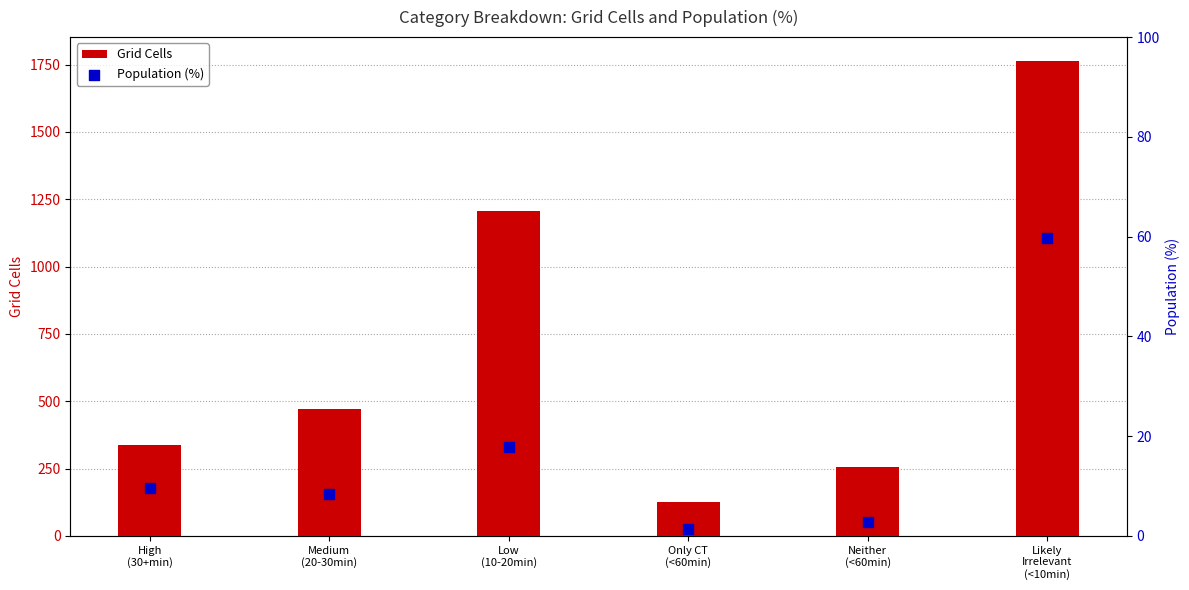

Which series reaches the maximum Y coordinate?

Grid Cells